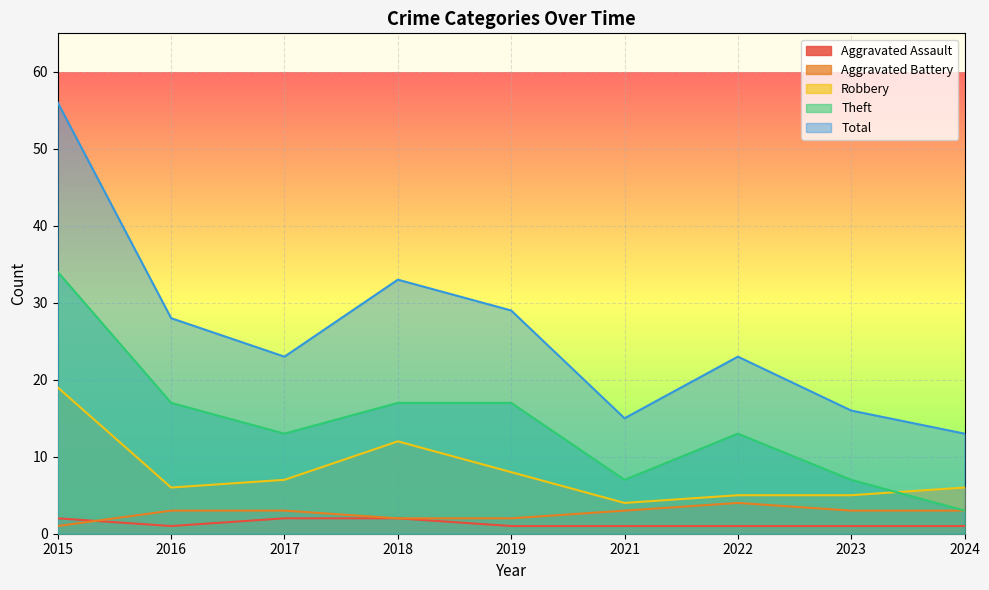

What is the value of the Aggravated Assault point at the 4th from the left?

2